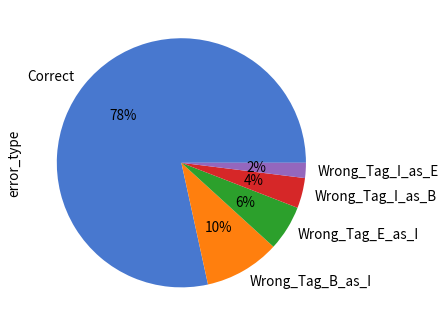

Do Wrong_Tag_I_as_B and Wrong_Tag_E_as_I together represent more than half of the pie?

No